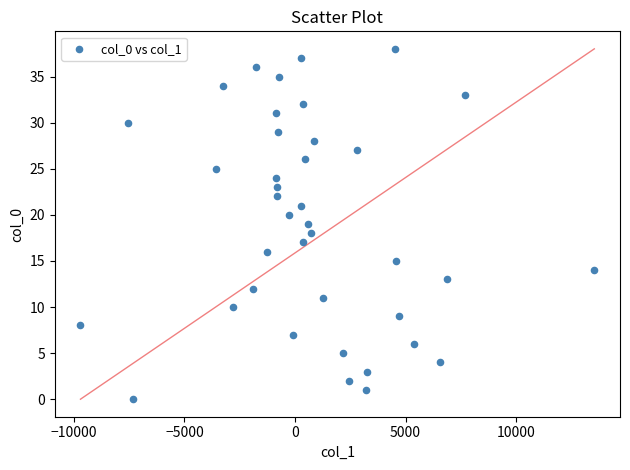

What is the range of Y values (max minus min)?

38